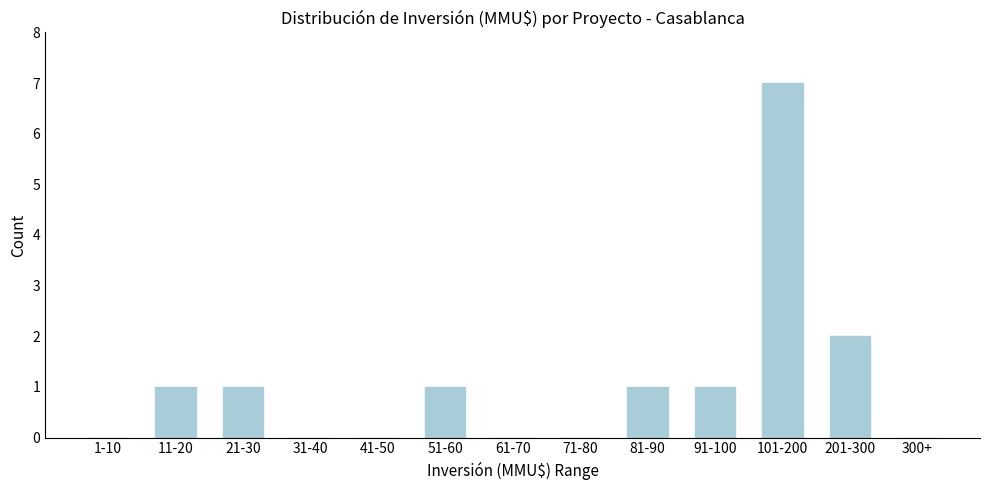

Reading left to right, extract all data points from this chart.

1-10=0	11-20=1	21-30=1	31-40=0	41-50=0	51-60=1	61-70=0	71-80=0	81-90=1	91-100=1	101-200=7	201-300=2	300+=0